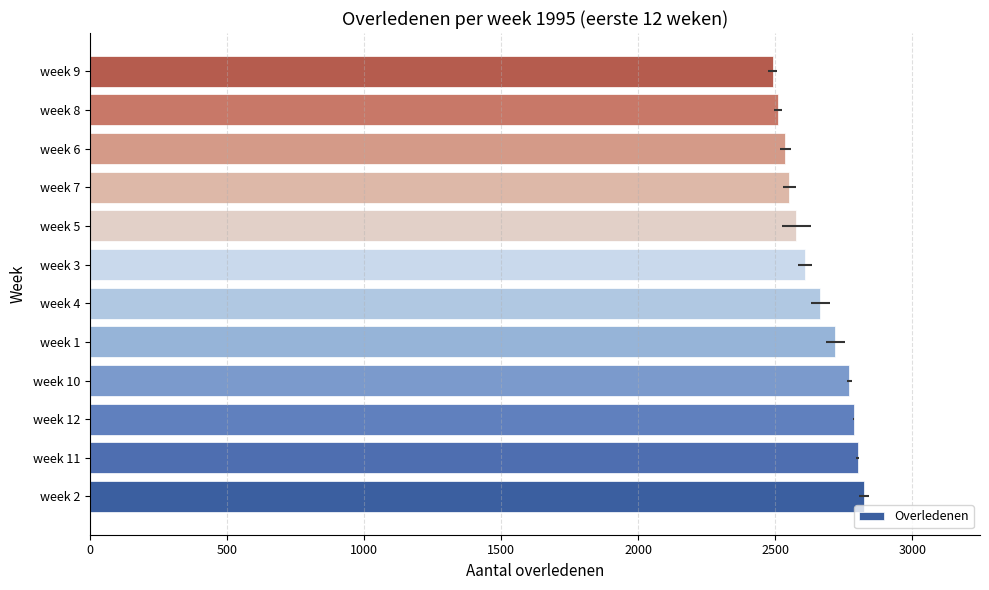

How many categories are shown in the chart?

12